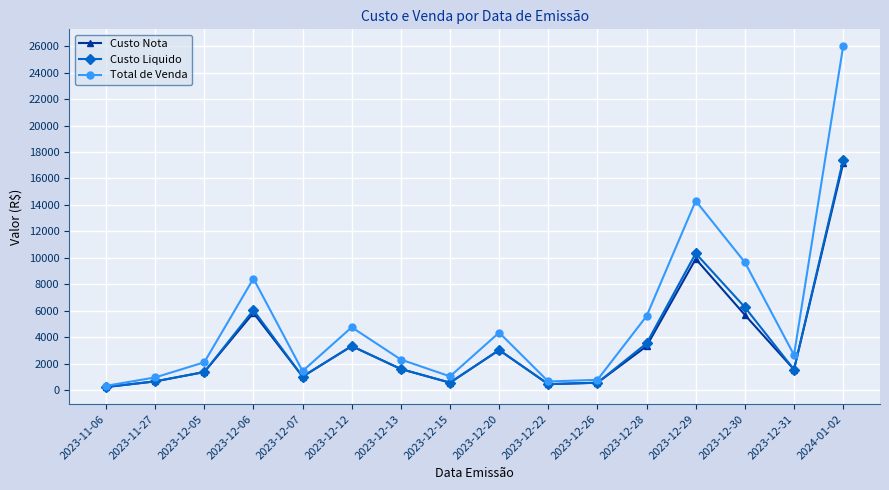

At which label is Custo Liquido closest to 8824?

2023-12-29